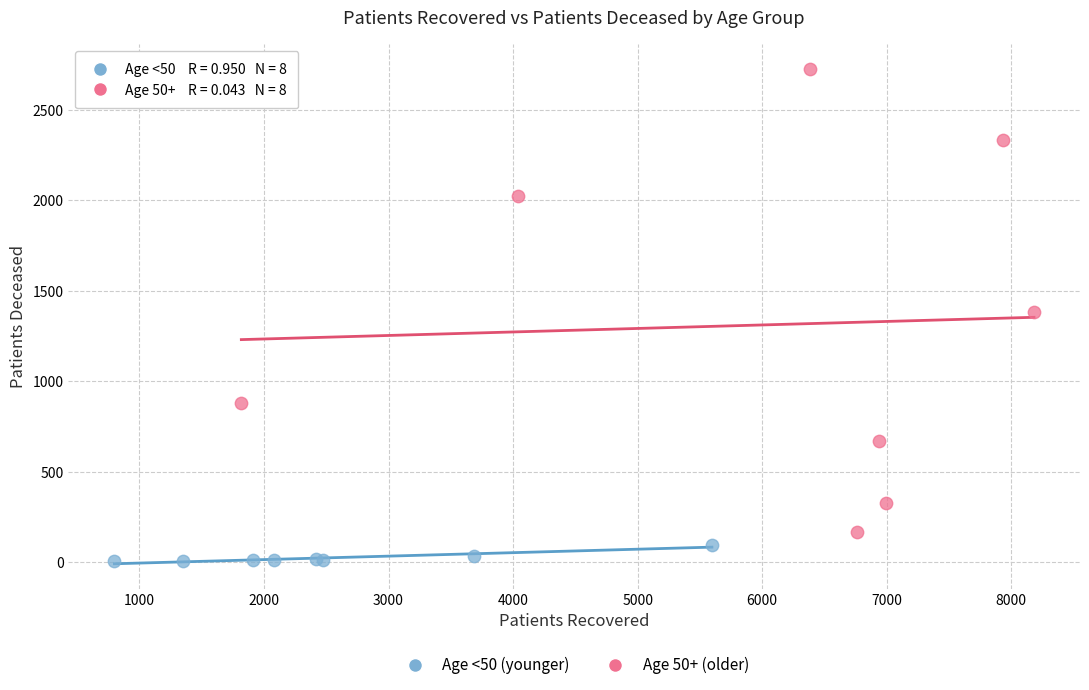

Which series reaches the maximum Y coordinate?

Age 50+ (older)